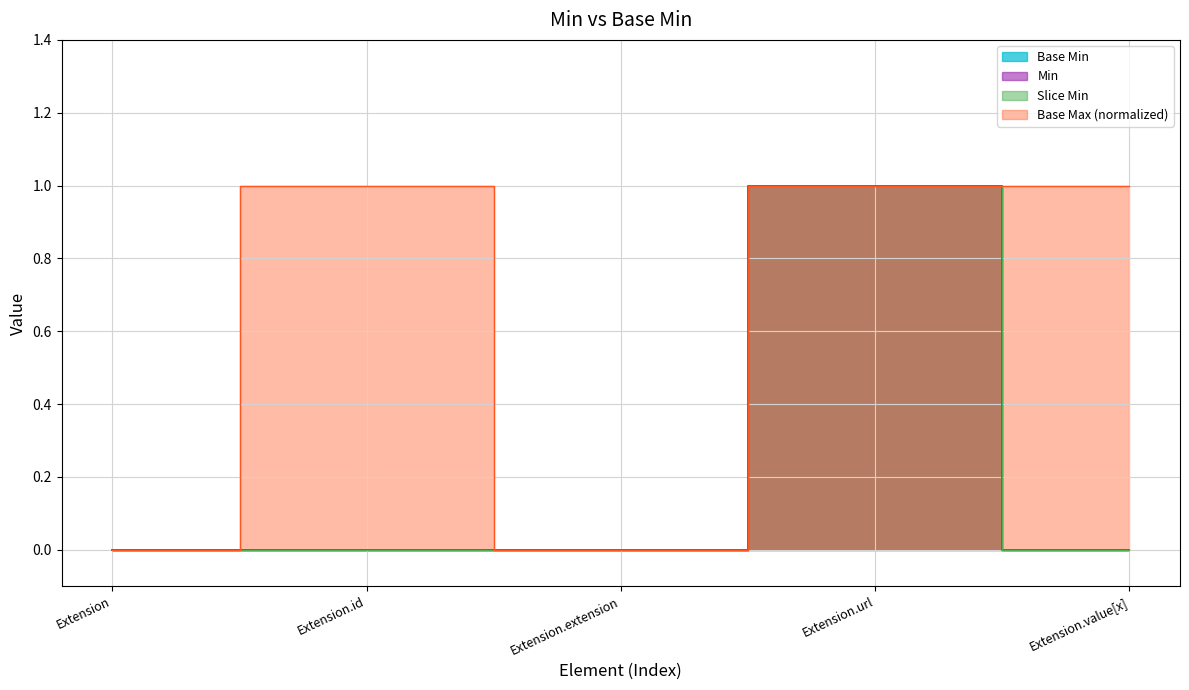

Reading right to left, extract all data points from this chart.

0	1	0	0	0